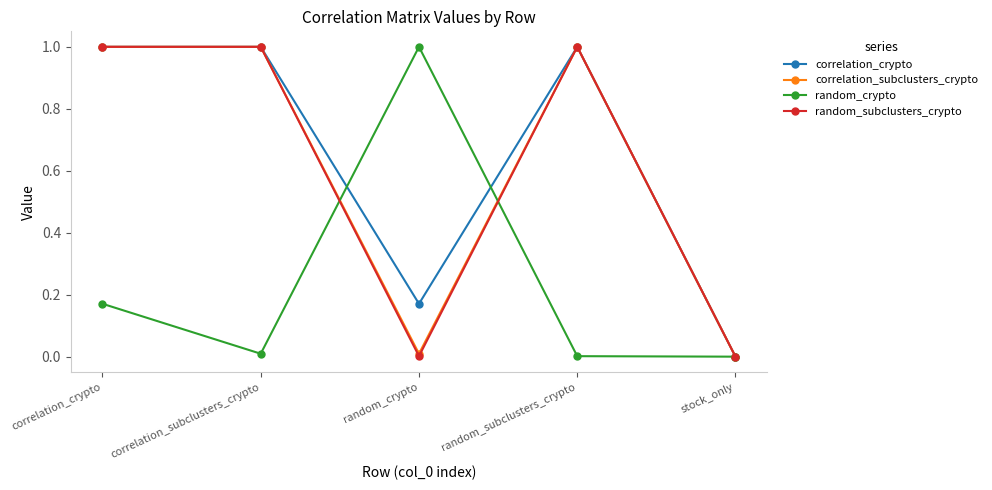

Where is the first local minimum for correlation_crypto?

random_crypto